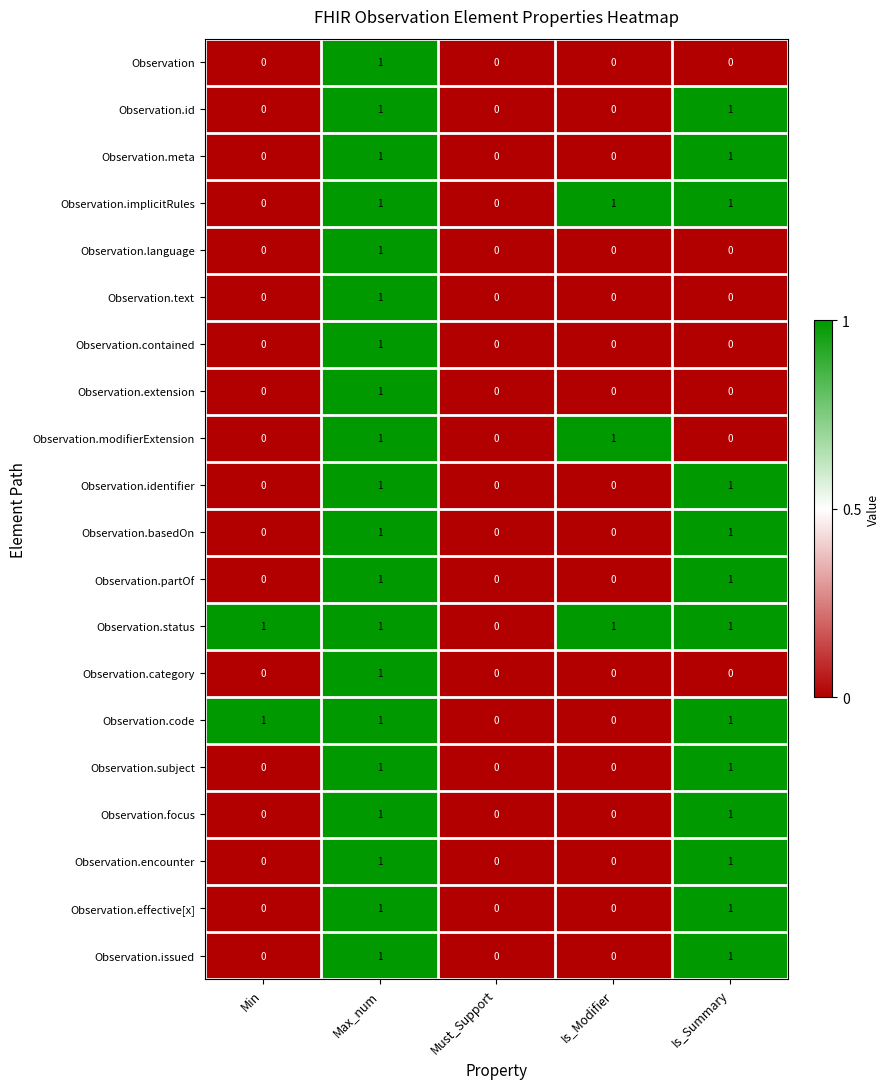

The value of Observation.effective[x] at Must_Support is 0. True or false?

True